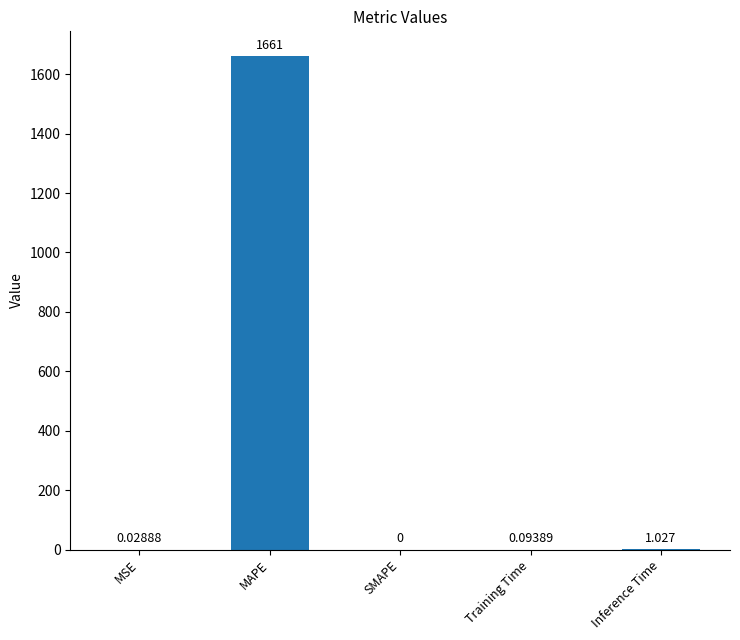

What is the sum of the values at MAPE and Training Time?

1661.3